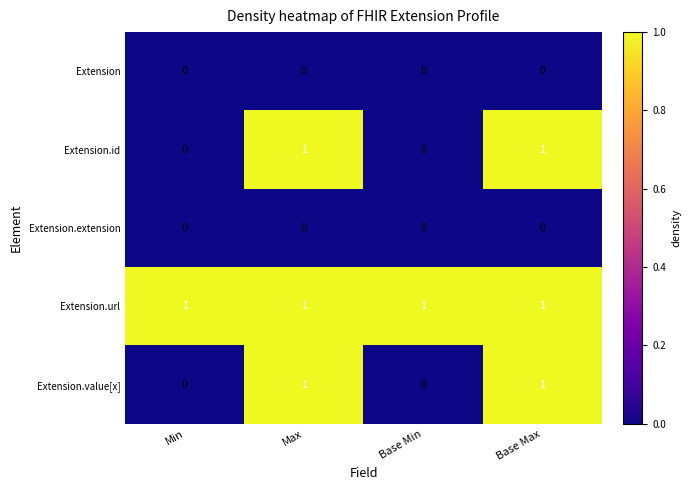

What is the sum of all Extension.url values?

4